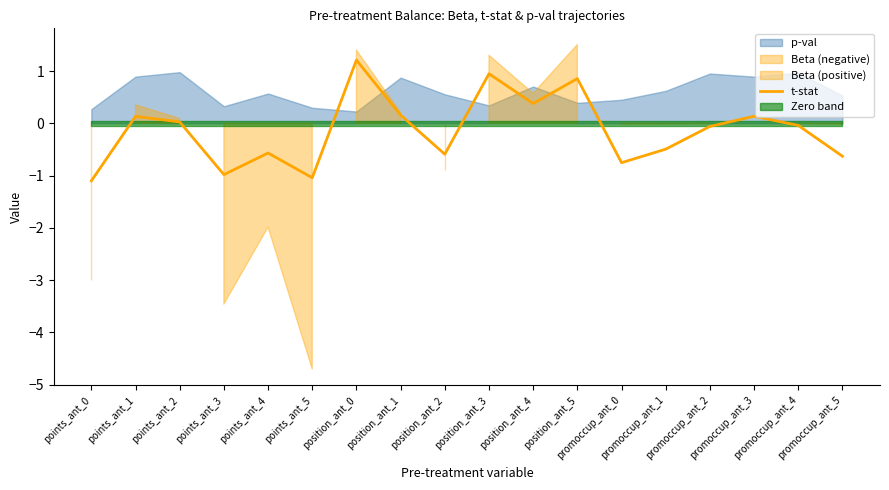

Reading left to right, what are all the values shown in this chart?

points_ant_0=-1.1	points_ant_1=0.1	points_ant_2=0.0	points_ant_3=-1.0	points_ant_4=-0.6	points_ant_5=-1.0	position_ant_0=1.2	position_ant_1=0.2	position_ant_2=-0.6	position_ant_3=0.9	position_ant_4=0.4	position_ant_5=0.9	promoccup_ant_0=-0.8	promoccup_ant_1=-0.5	promoccup_ant_2=-0.1	promoccup_ant_3=0.1	promoccup_ant_4=-0.0	promoccup_ant_5=-0.6